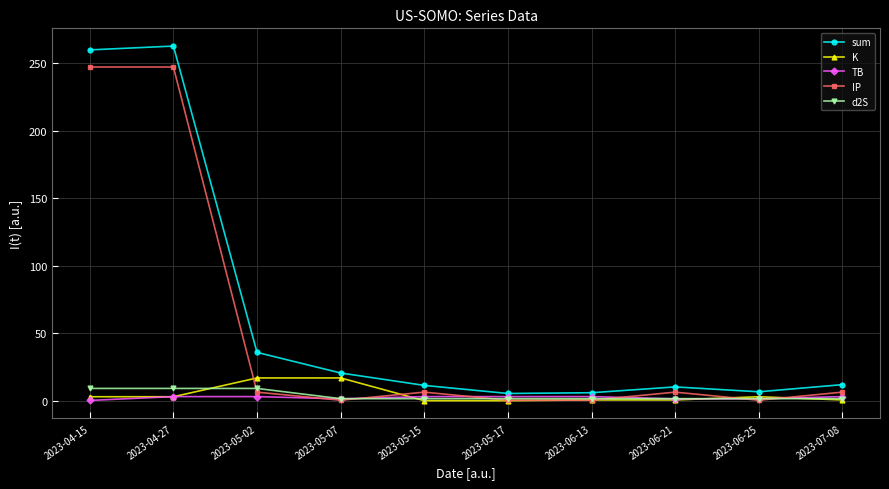

Does the chart have visible grid lines?

Yes